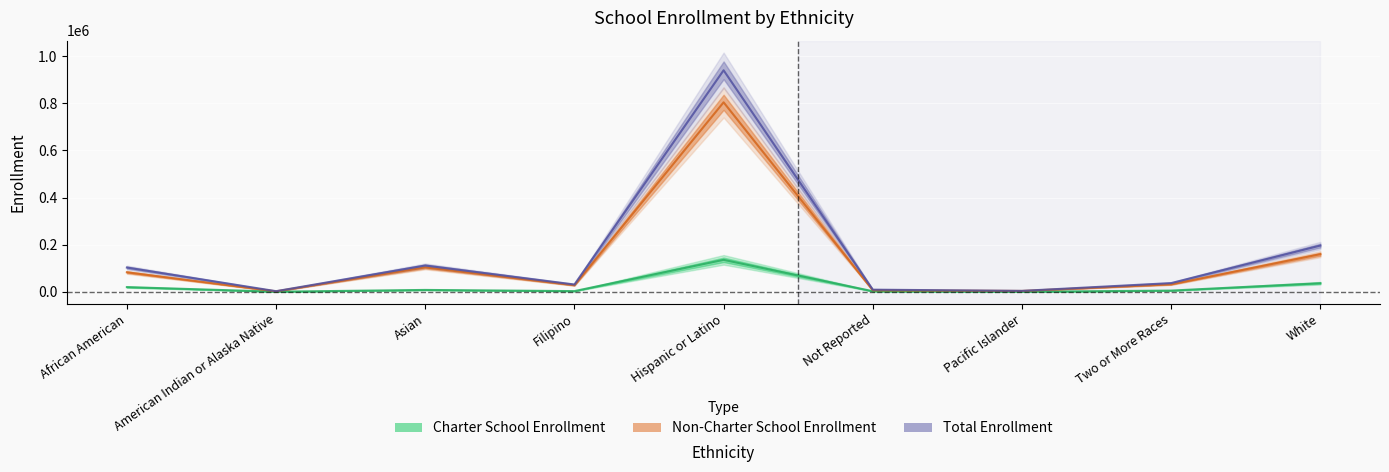

How many data points in Non-Charter School Enrollment are above 31793?

4